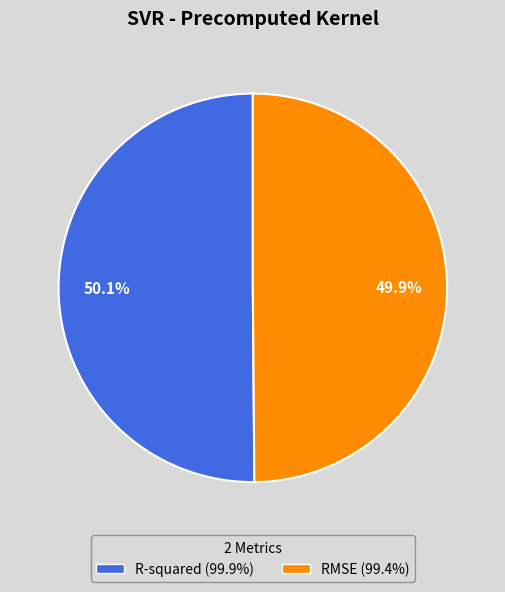

How many slices are in this pie chart?

2